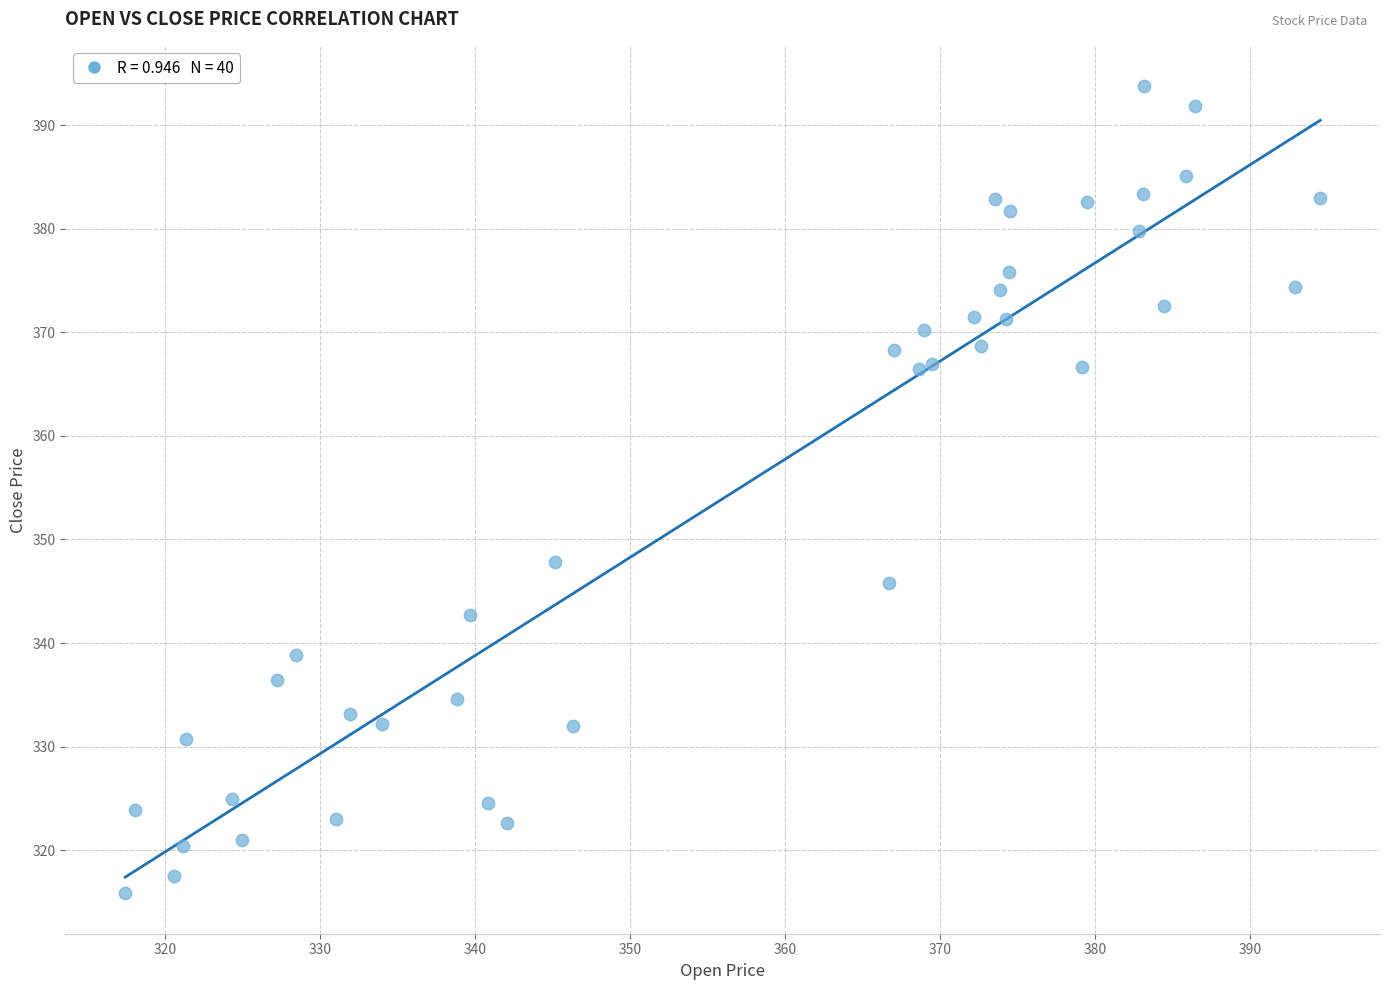

What Y value in the scatter plot is closest to 354?

347.9